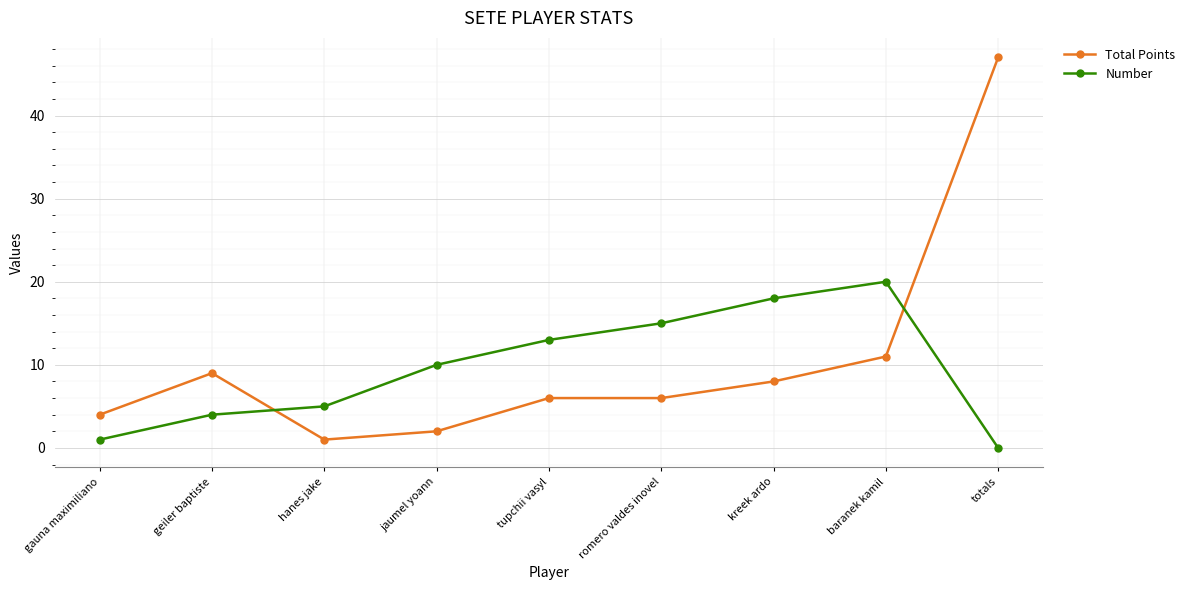

What is the total value across all series at hanes jake?

6